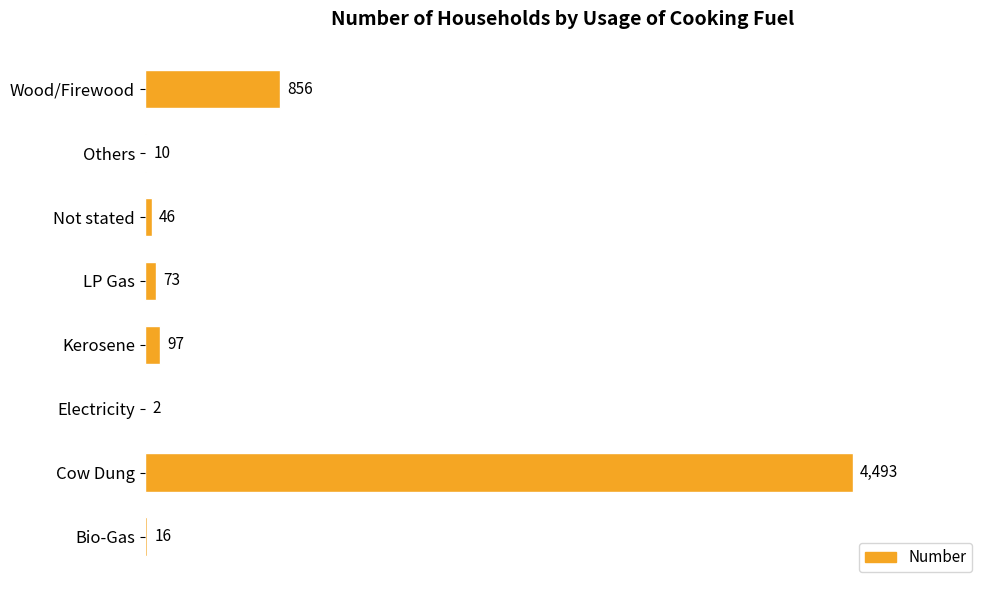

Where is the data nearest to the value 2247?

Wood/Firewood